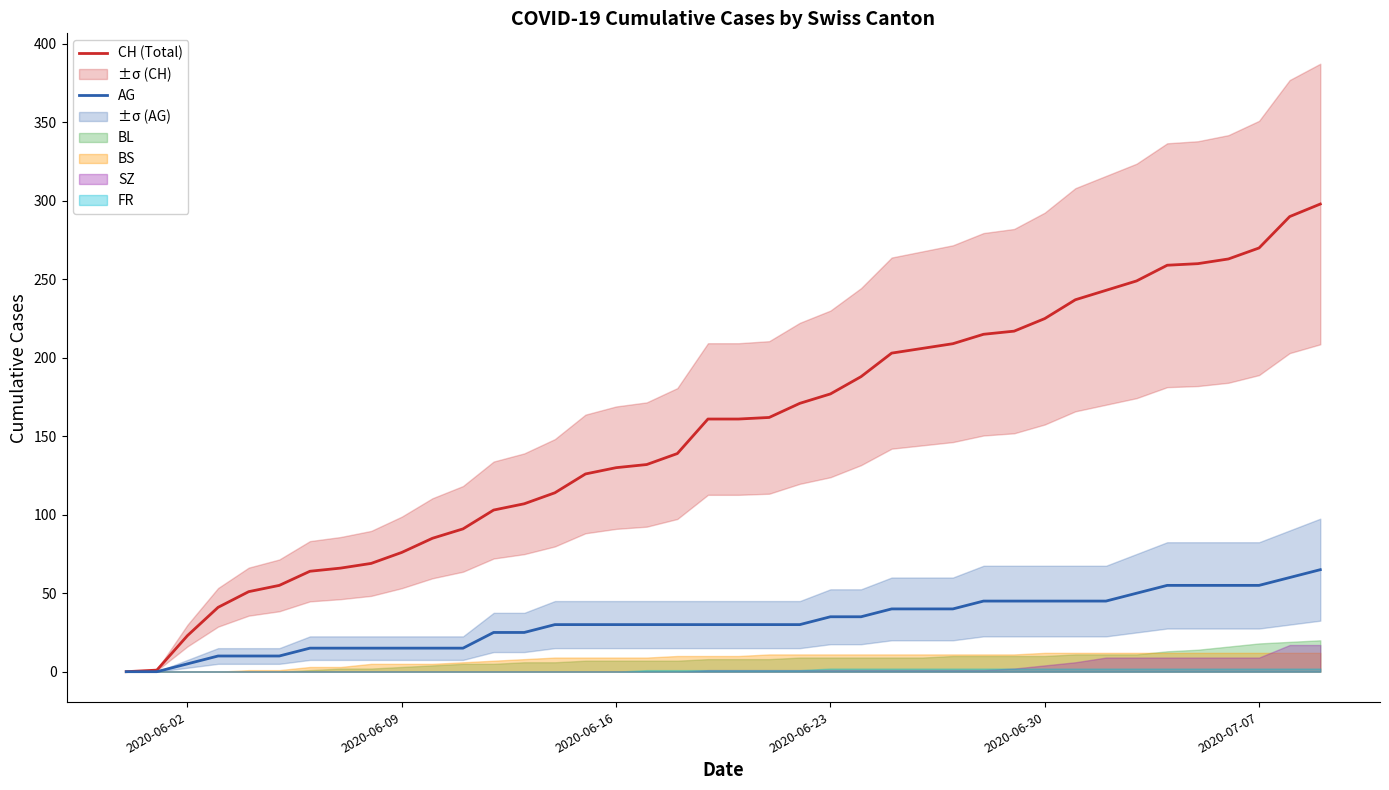

True or false: CH (Total) has a value of 76 at 2020-06-09.

True